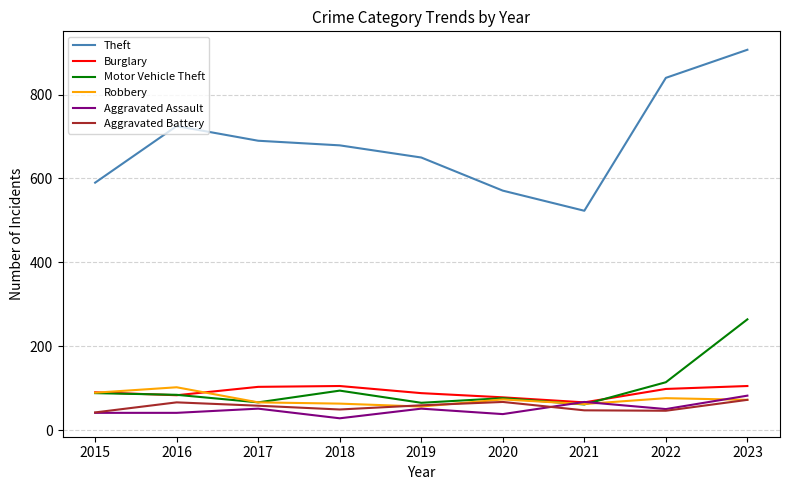

What is the difference between the maximum and minimum values in the Aggravated Battery series?

30